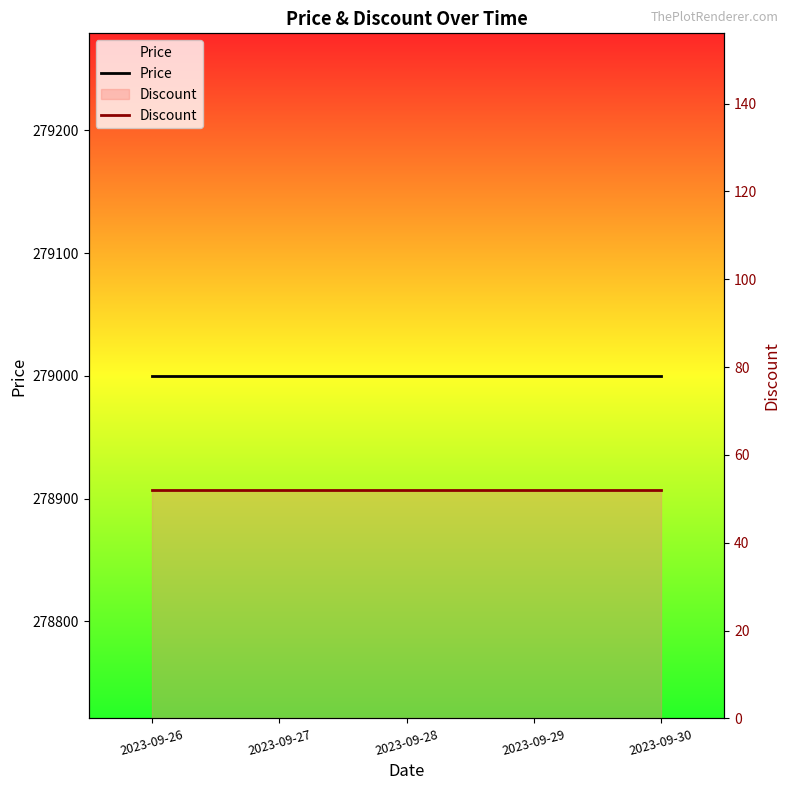

True or false: Price and Discount intersect in this chart.

False